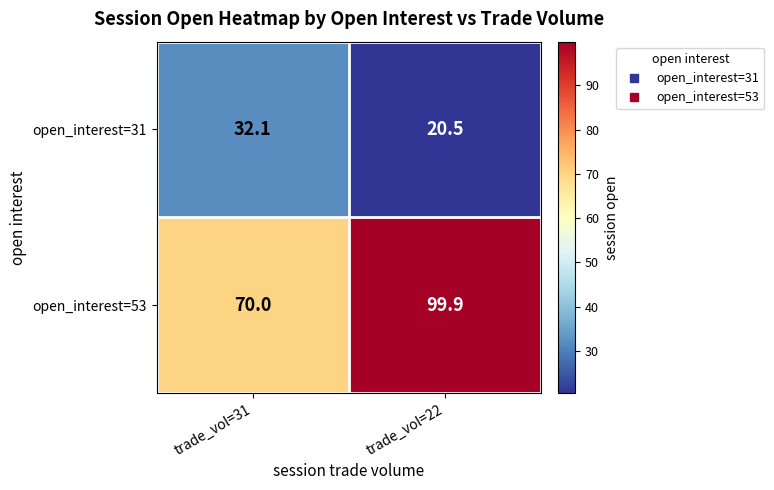

At which category is the sum across all series the highest?

trade_vol=22